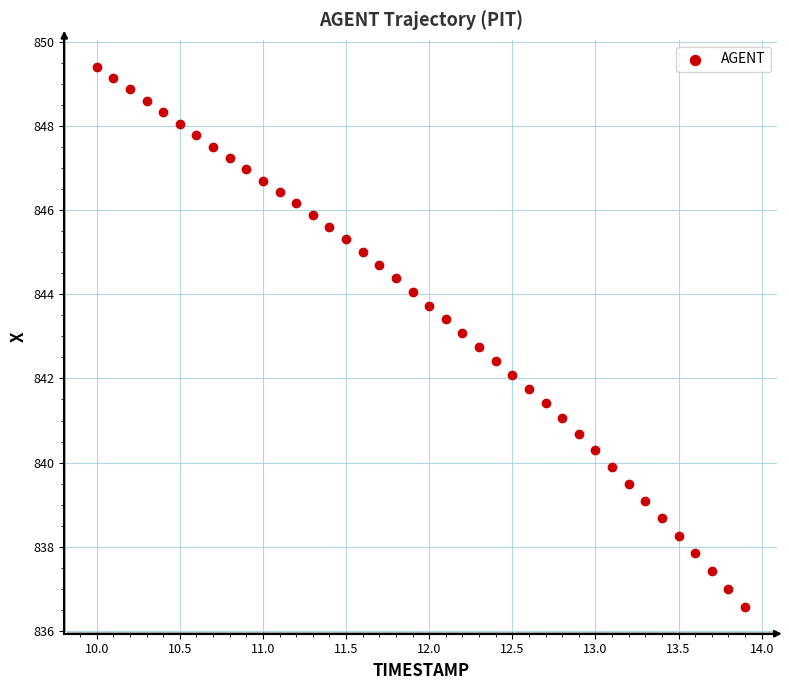

What is the range of X values (max minus min)?

3.9